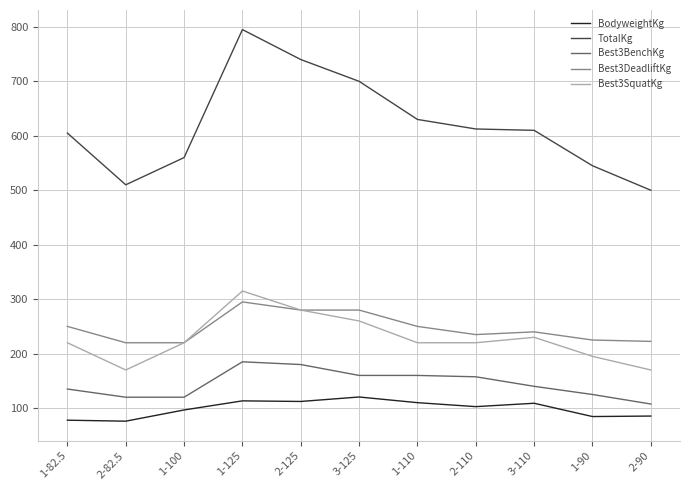

At which category is the sum across all series the highest?

1-125